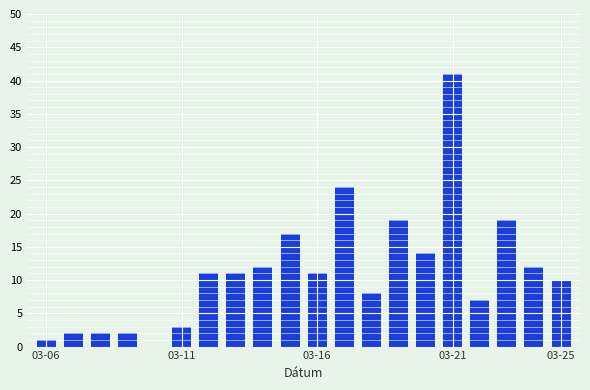

What is the maximum value shown in the chart?

41